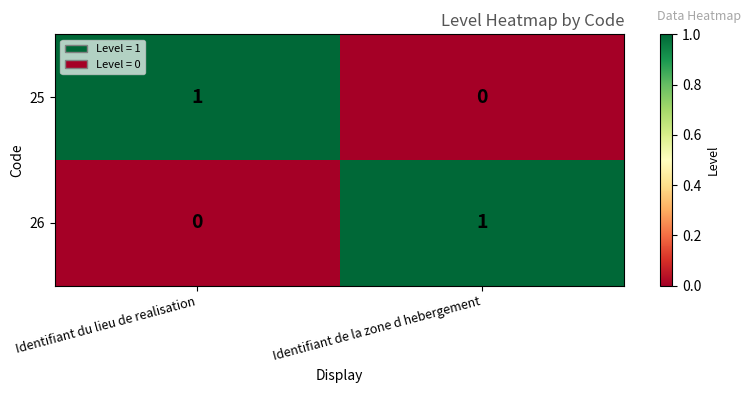

At which label is 25 closest to 0?

Identifiant de la zone d hebergement